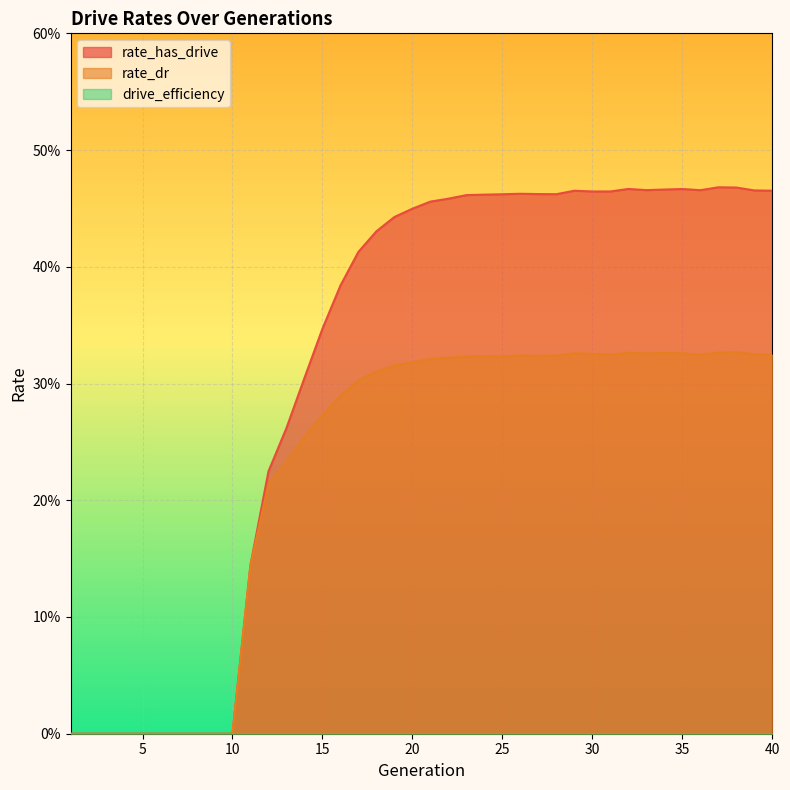

How many lines are shown in the chart?

2